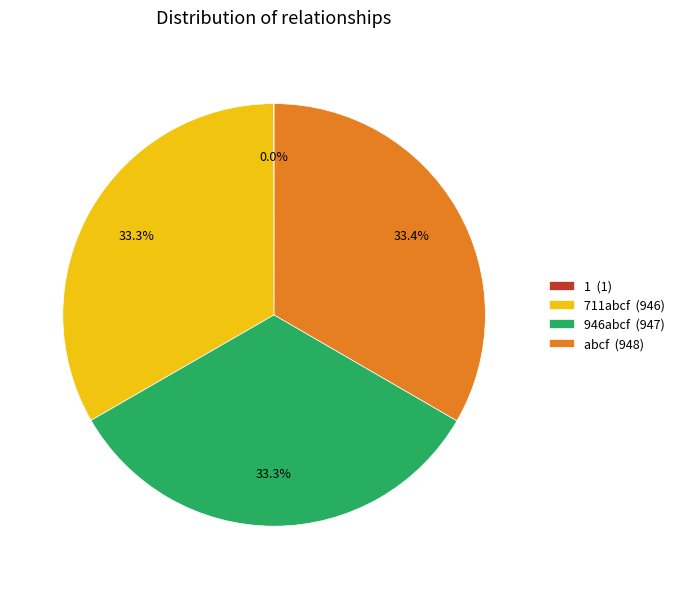

What percentage is NOT represented by 946abcf (947)?

66.7%